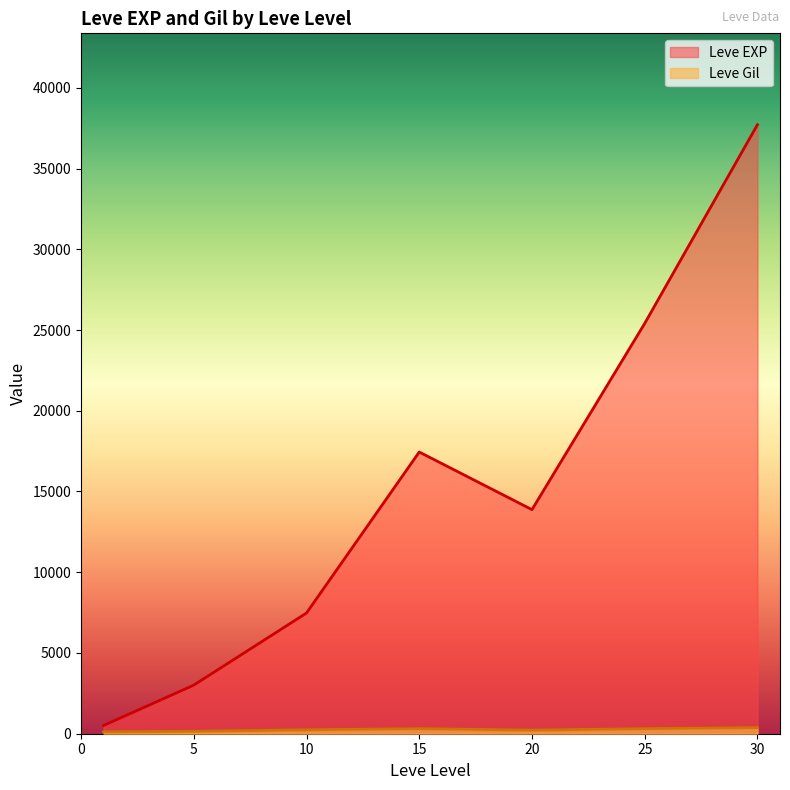

Which series has the widest spread of values?

Leve EXP